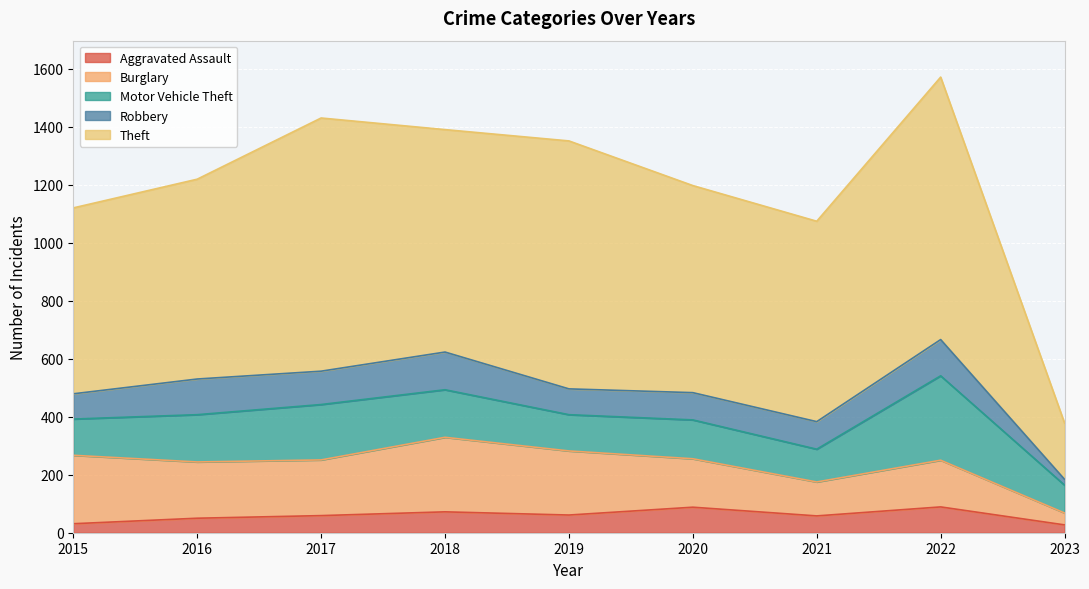

Which series changed the most between 2019 and 2023?

Theft